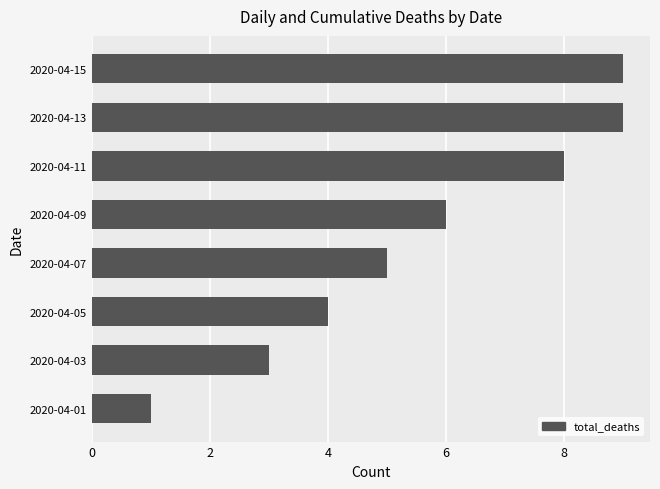

What is the minimum value shown in the chart?

1